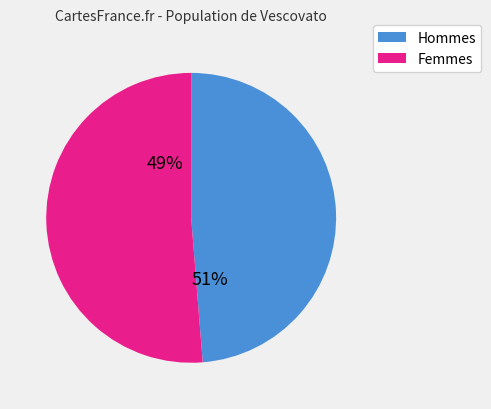

Between 0.1 and 0.0, which is larger?

0.1